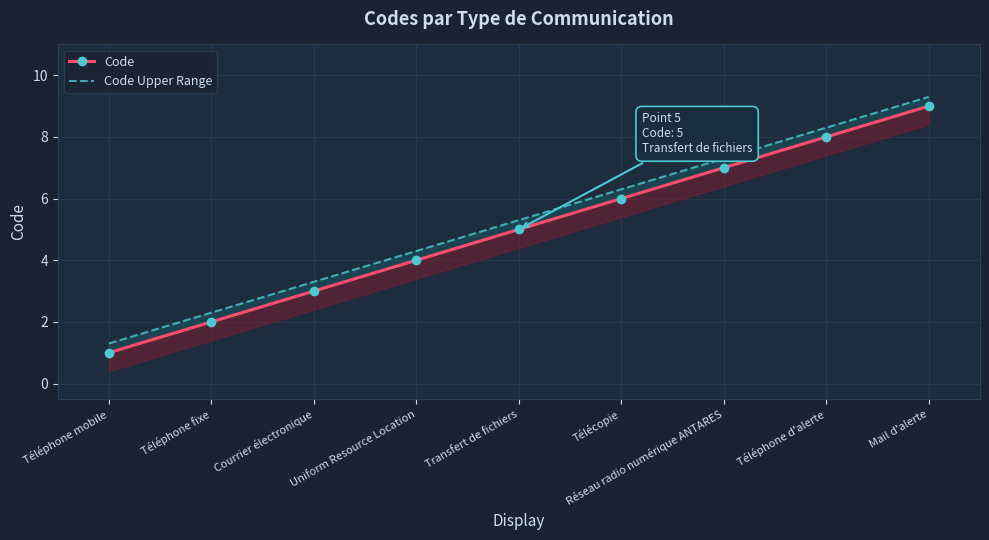

What is the spread (max minus min) of values at Télécopie?

0.3